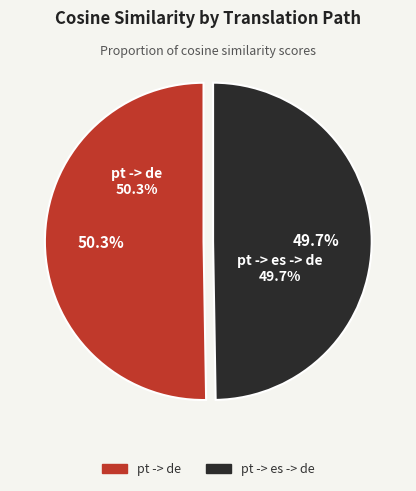

What percentage is the pt -> de slice, to the nearest percent?

50%